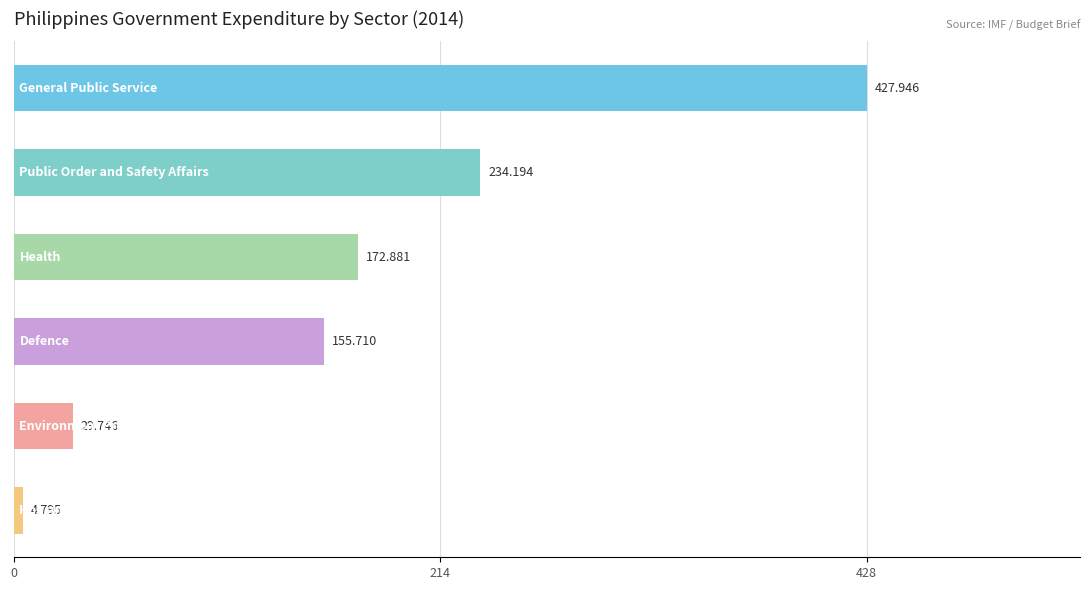

Count the number of categories in the chart.

6